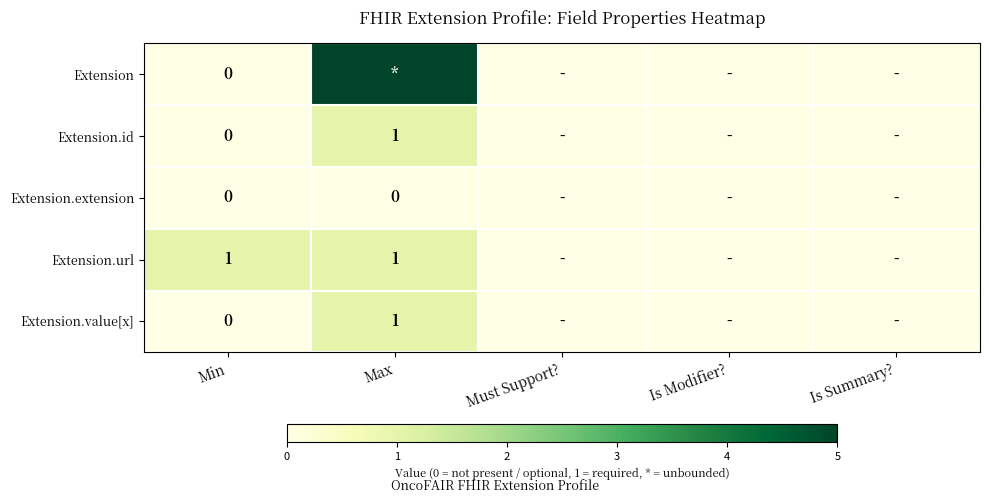

Between Is Modifier? and Min, which is larger?

Is Modifier?